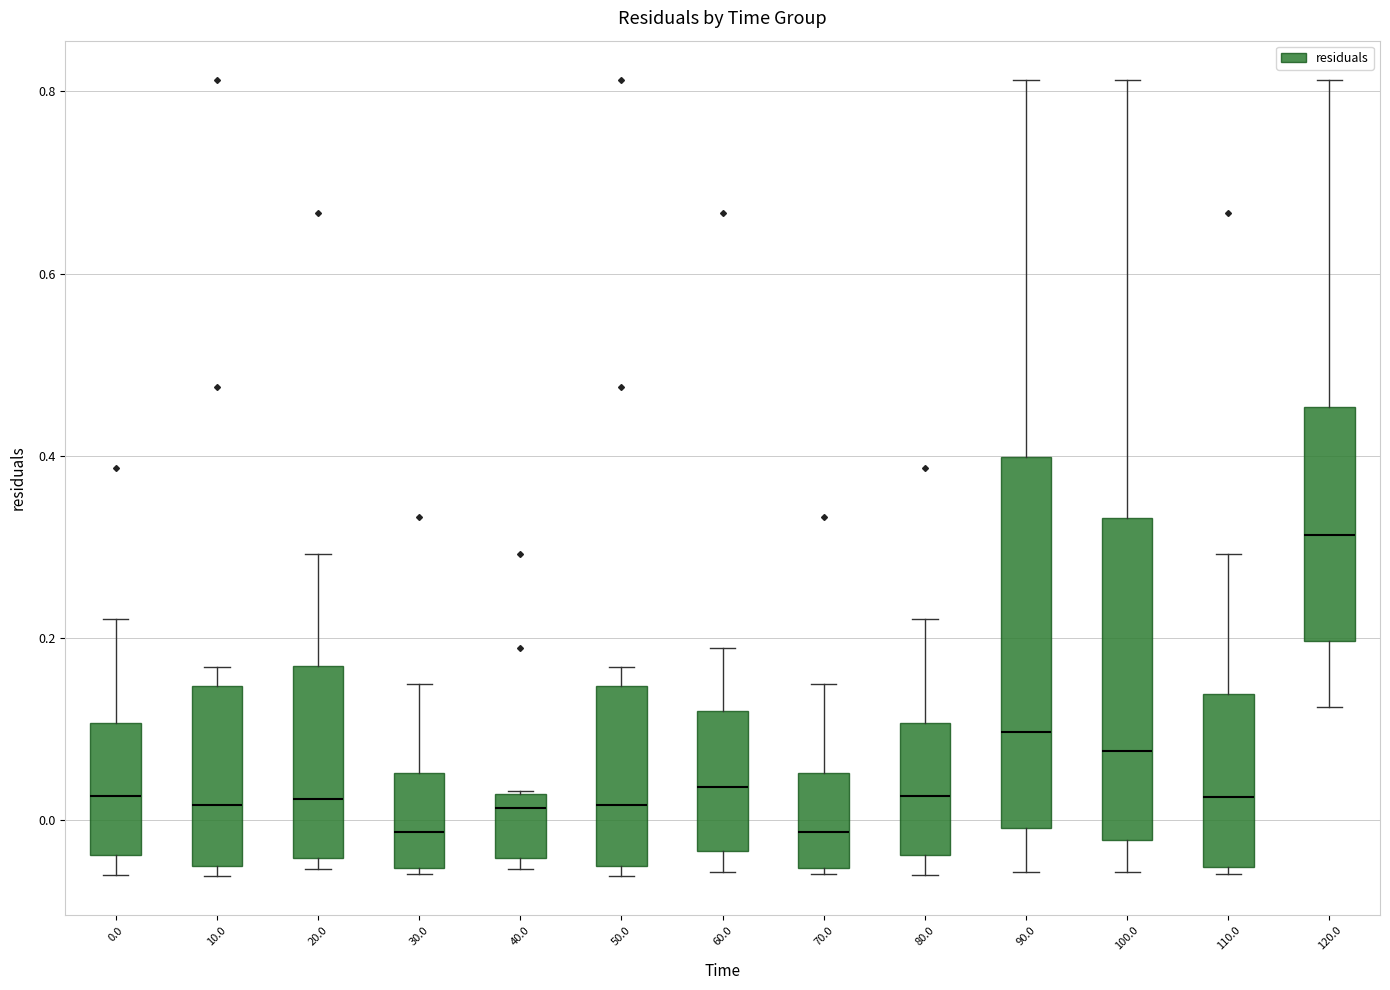

Which box has the highest median line?

120.0